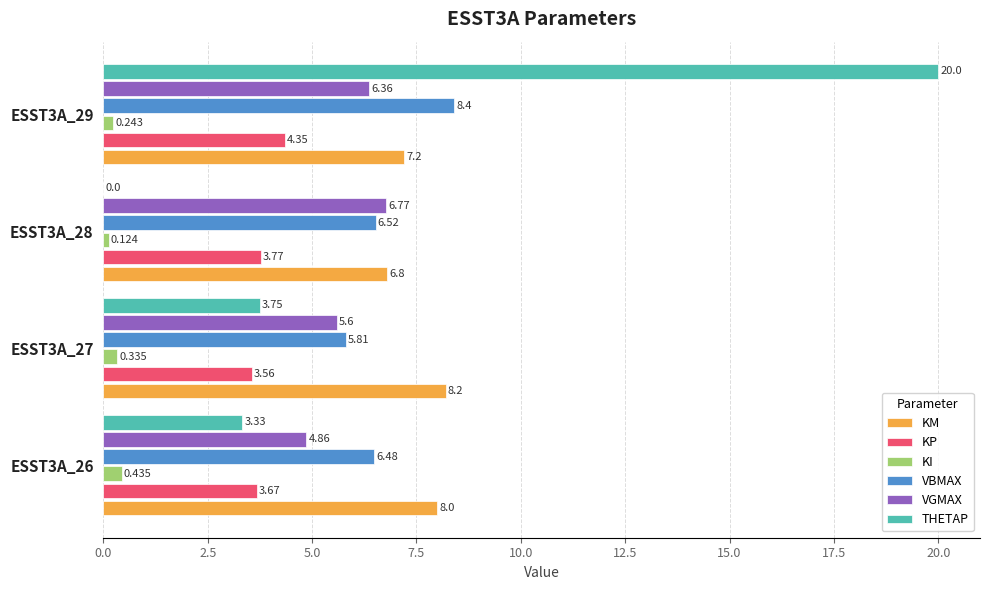

Which series has the largest total across all categories?

KM